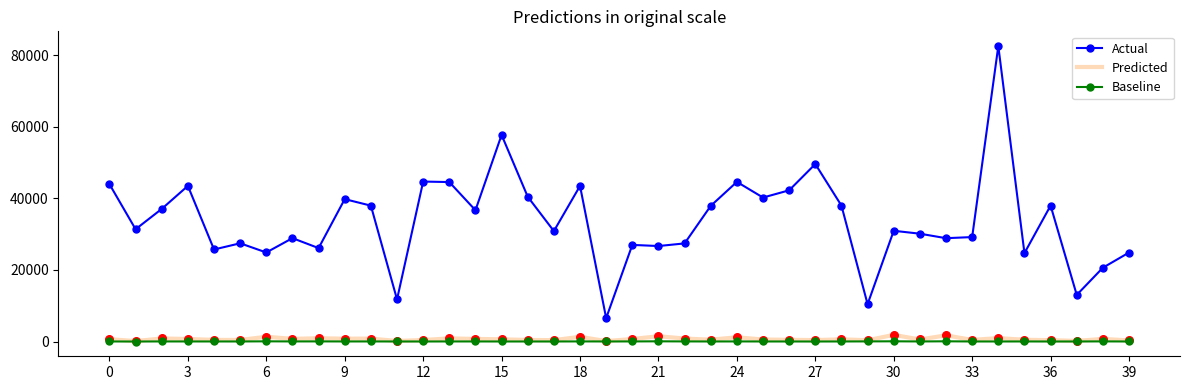

At how many categories does at least one series exceed 67282?

1